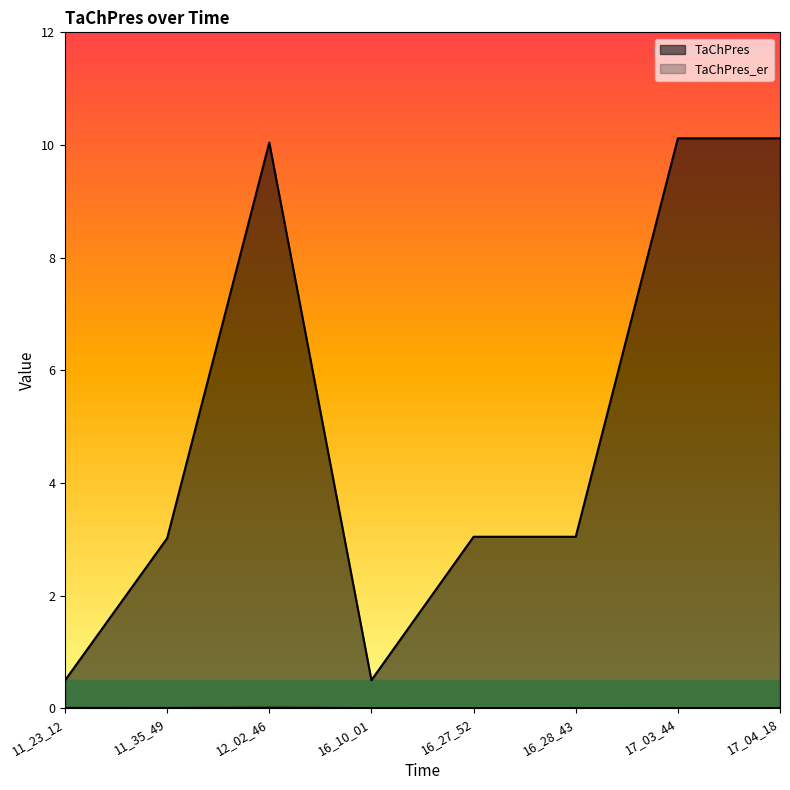

Reading right to left, transcribe all the data shown in this chart.

TaChPres: 17_04_18=10.1	17_03_44=10.1	16_28_43=3.0	16_27_52=3.0	16_10_01=0.5	12_02_46=10.0	11_35_49=3.0	11_23_12=0.5
TaChPres_er: 17_04_18=0.0	17_03_44=0.0	16_28_43=0.0	16_27_52=0.0	16_10_01=0.0	12_02_46=0.0	11_35_49=0.0	11_23_12=0.0